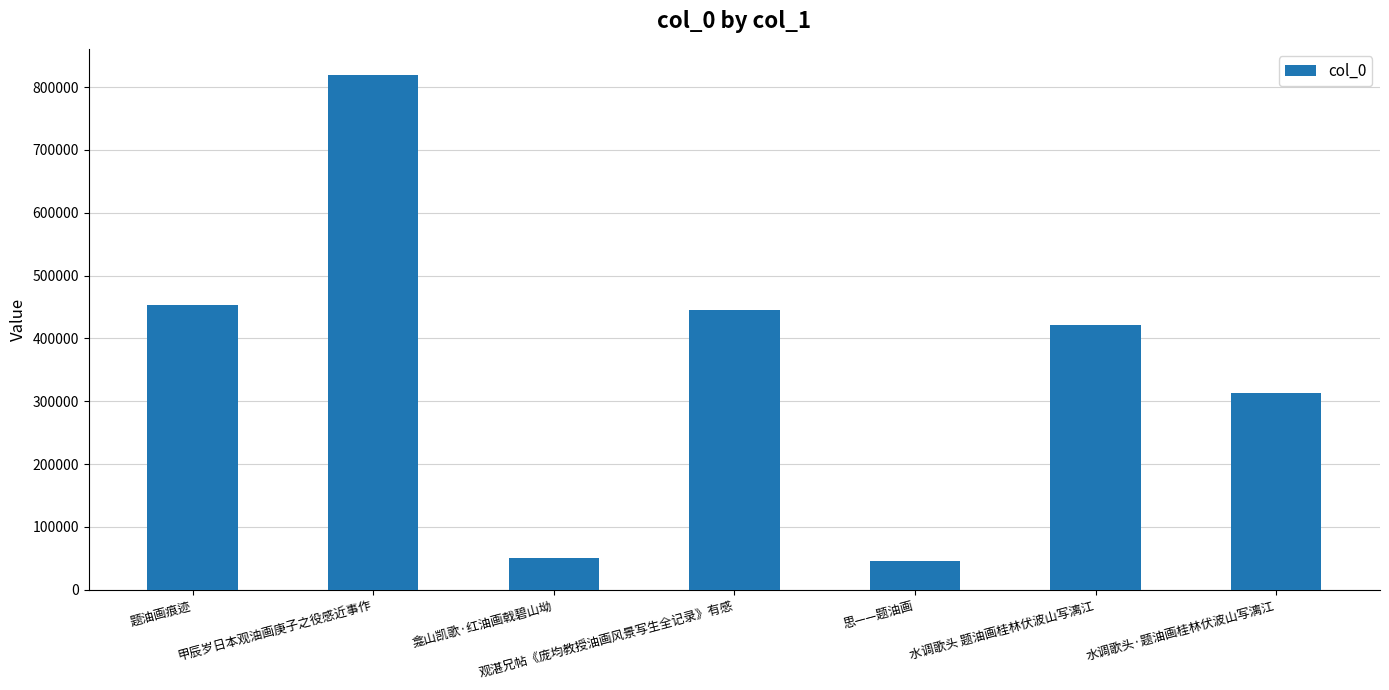

What is the maximum value shown in the chart?

819825